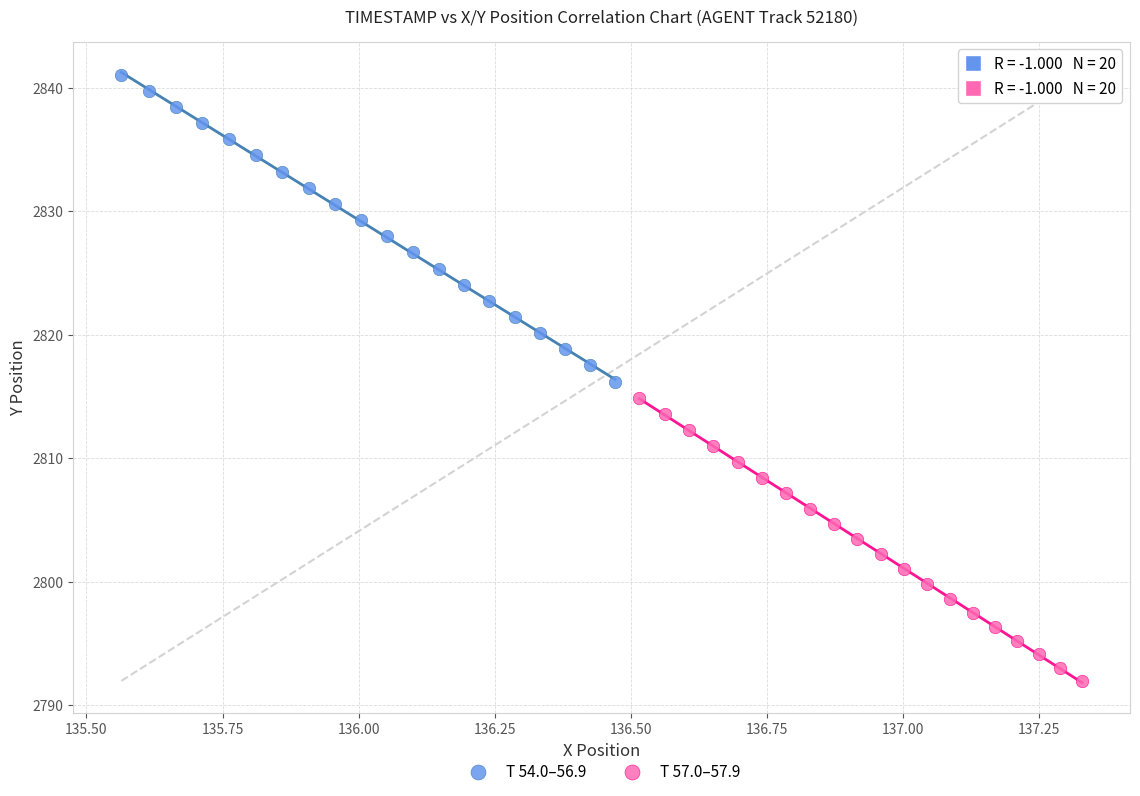

Which series reaches the minimum Y coordinate?

T 57.0–57.9